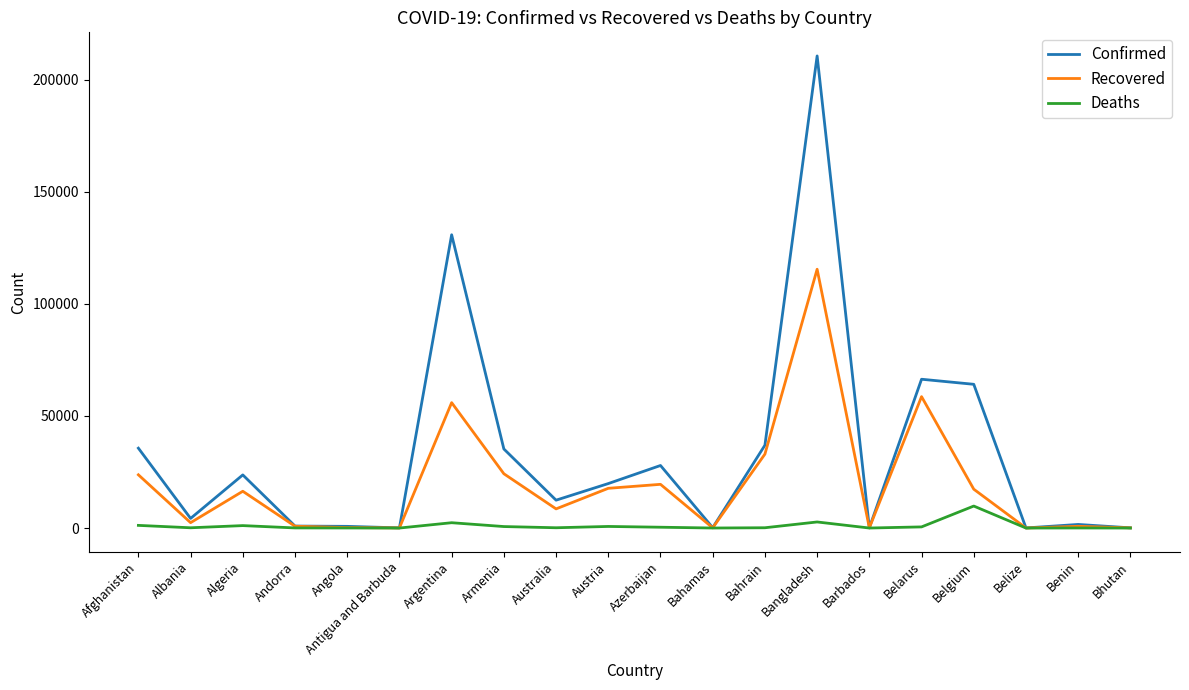

Which series has the largest total across all categories?

Confirmed